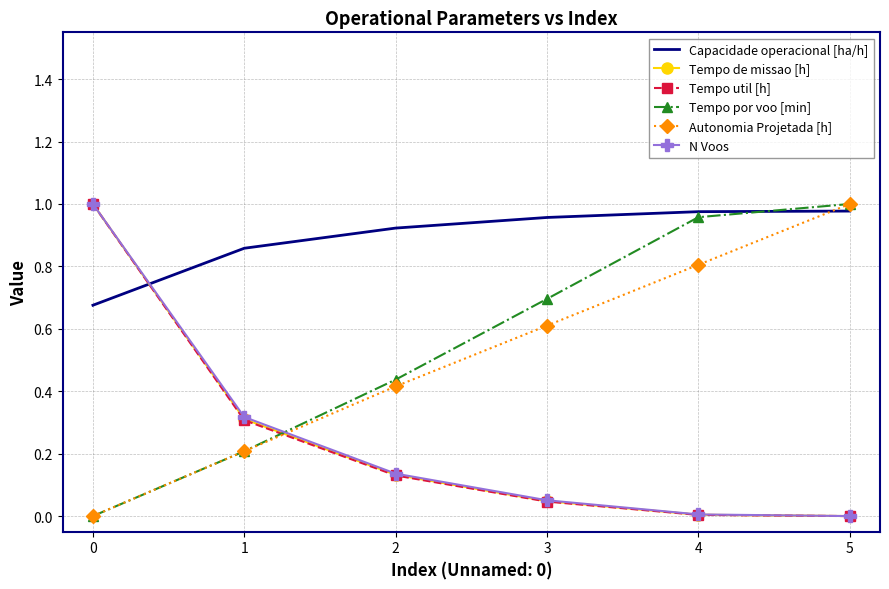

Is it true that Tempo por voo [min] equals 0.7 at 3?

True